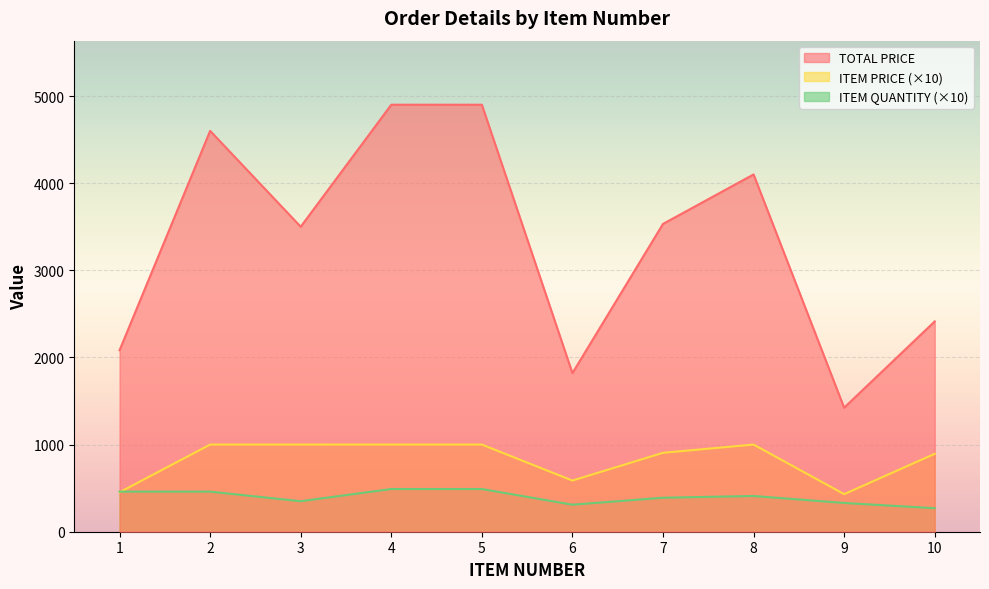

What is the highest value of the TOTAL PRICE series?

4900.0